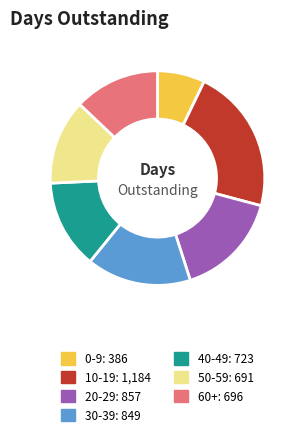

Is the sum of 50-59 and 60+ greater than half?

No